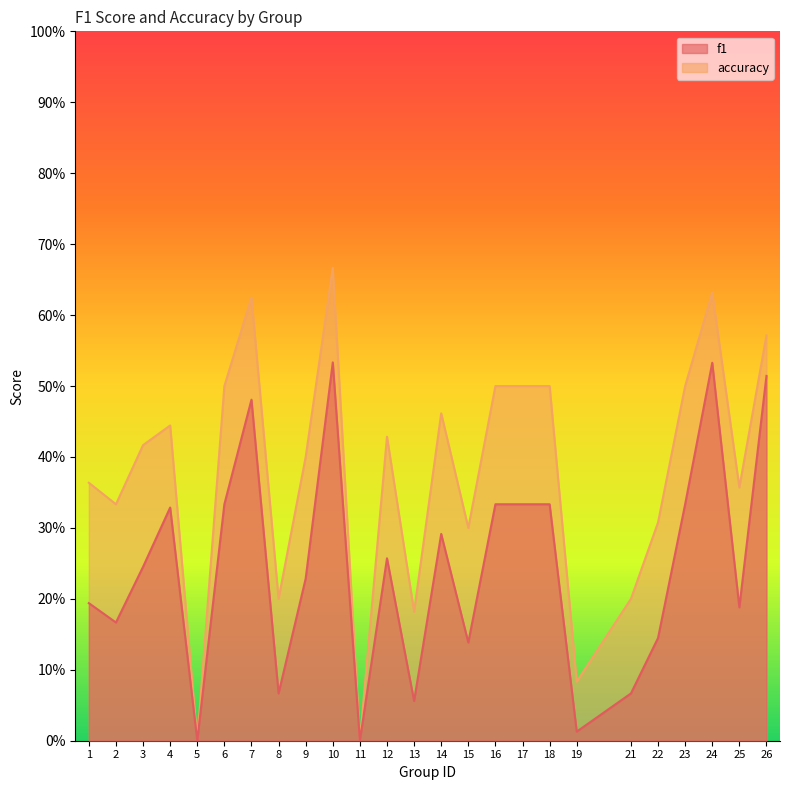

Is it true that accuracy equals 0.6 at 7?

True